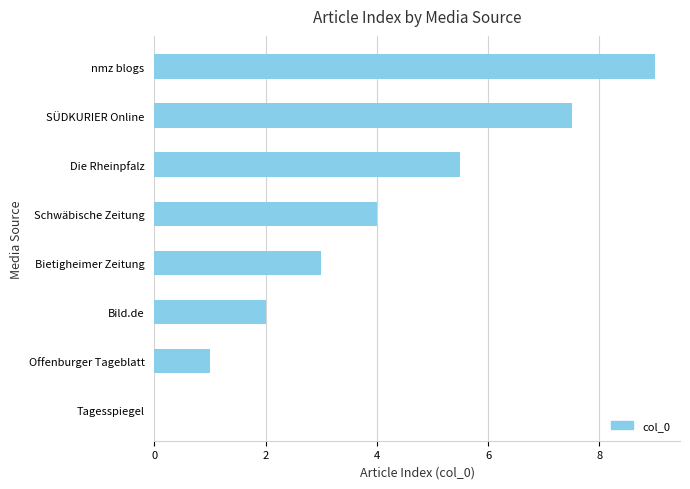

What is the maximum value shown in the chart?

9.0